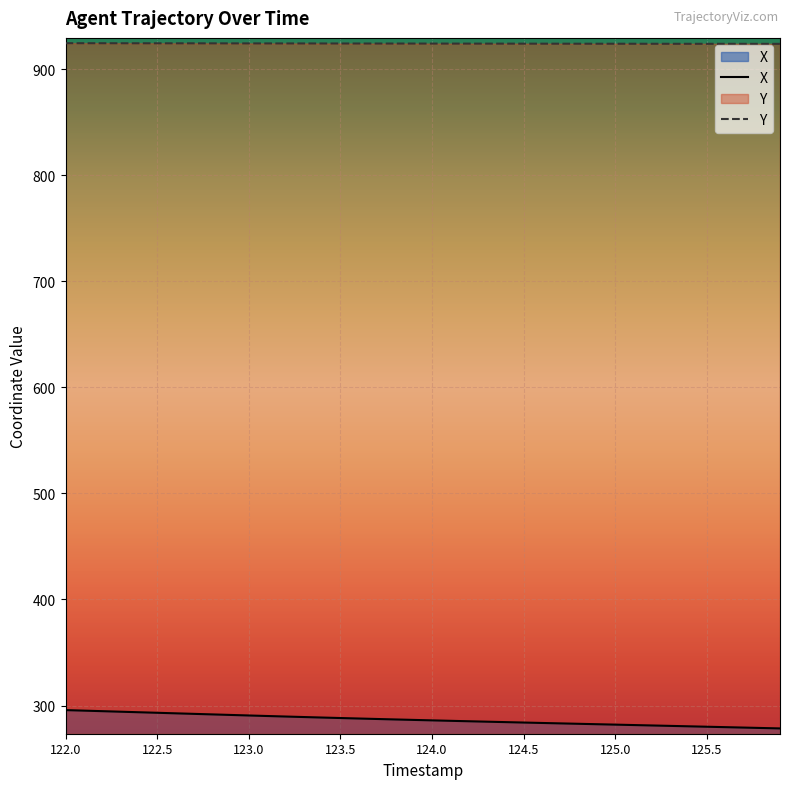

Rank the series by their average value, from highest to lowest.

Y, X